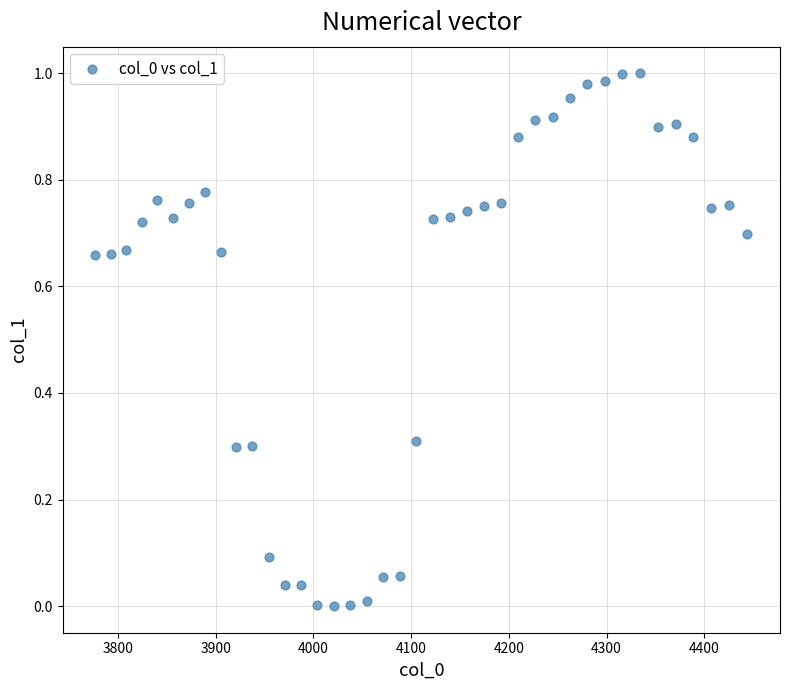

What is the range of X values (max minus min)?

667.4